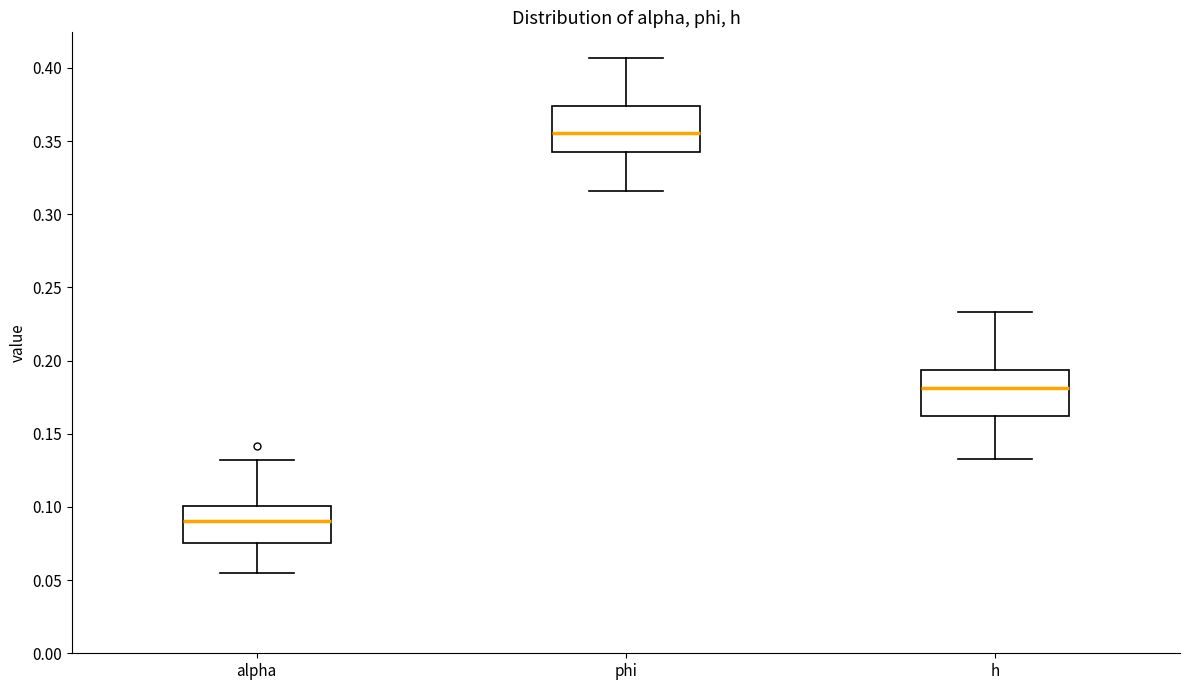

Reading left to right, transcribe this box plot: for each box, give where its median line is, the range the box spans, and where its two whiskers end, as read against the y-axis. The values are not printed on the chart, so give them approximately, as read against the axis.

alpha: median 0.090, box 0.075 to 0.100, whiskers 0.055 to 0.130
phi: median 0.355, box 0.340 to 0.375, whiskers 0.315 to 0.405
h: median 0.180, box 0.160 to 0.195, whiskers 0.135 to 0.235